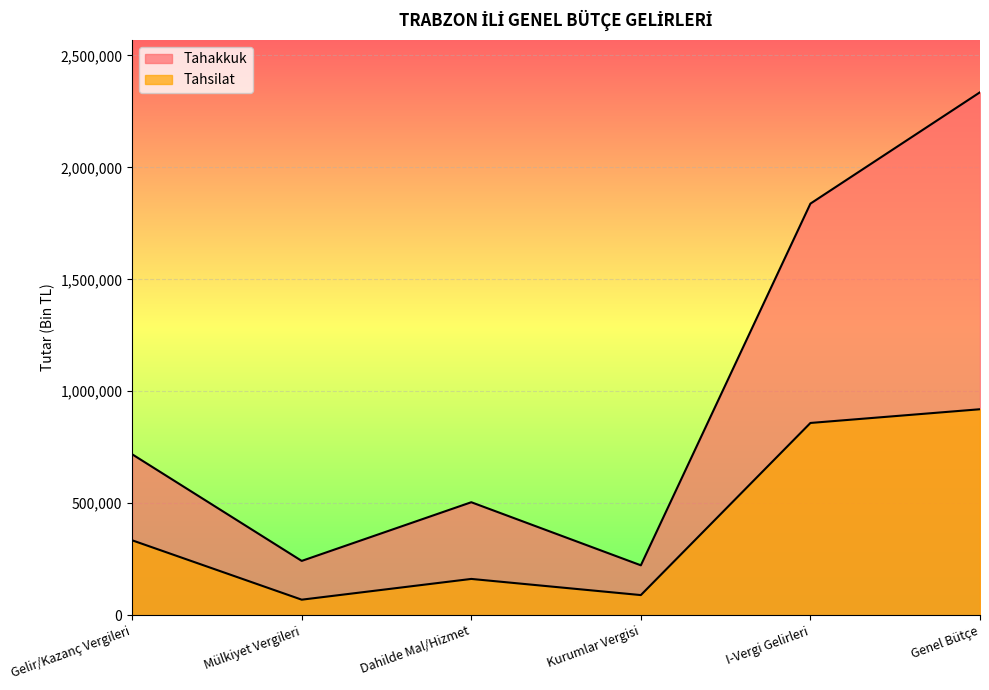

What position from the left is Dahilde Mal/Hizmet?

3